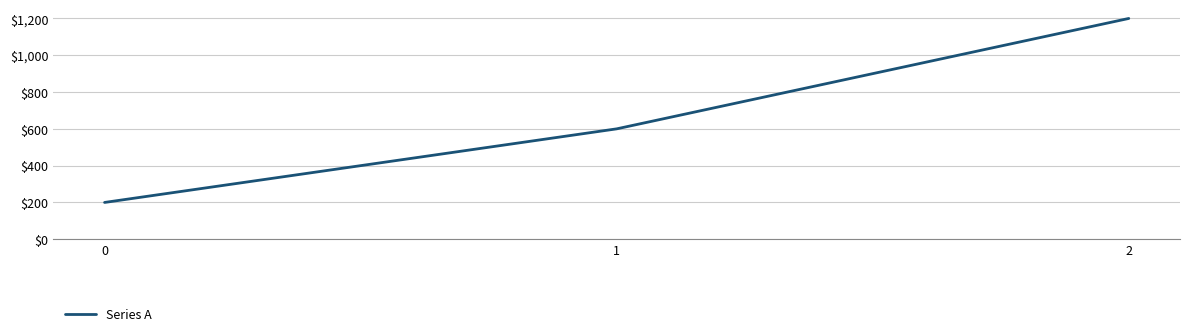

Does the chart display data point markers on the line(s)?

No